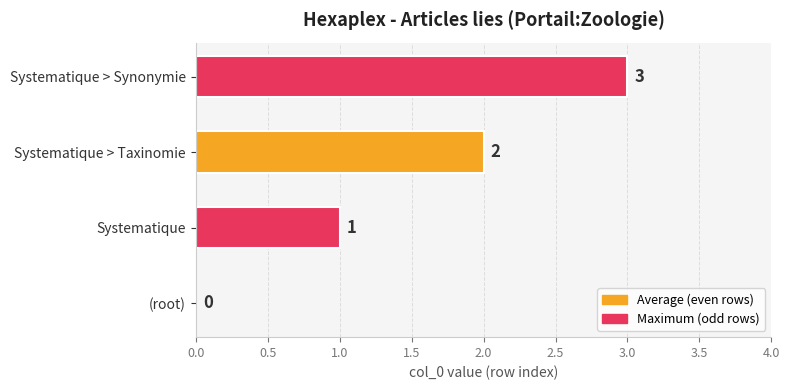

Are the bars horizontal?

Yes